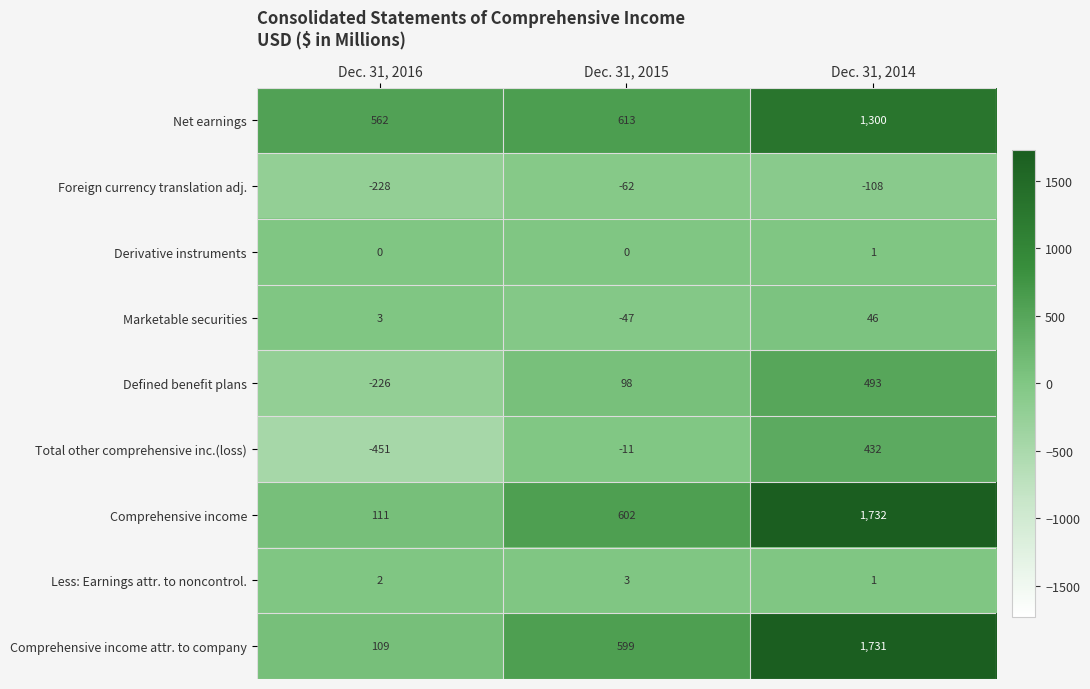

What is the total value across all series at Dec. 31, 2014?

5628